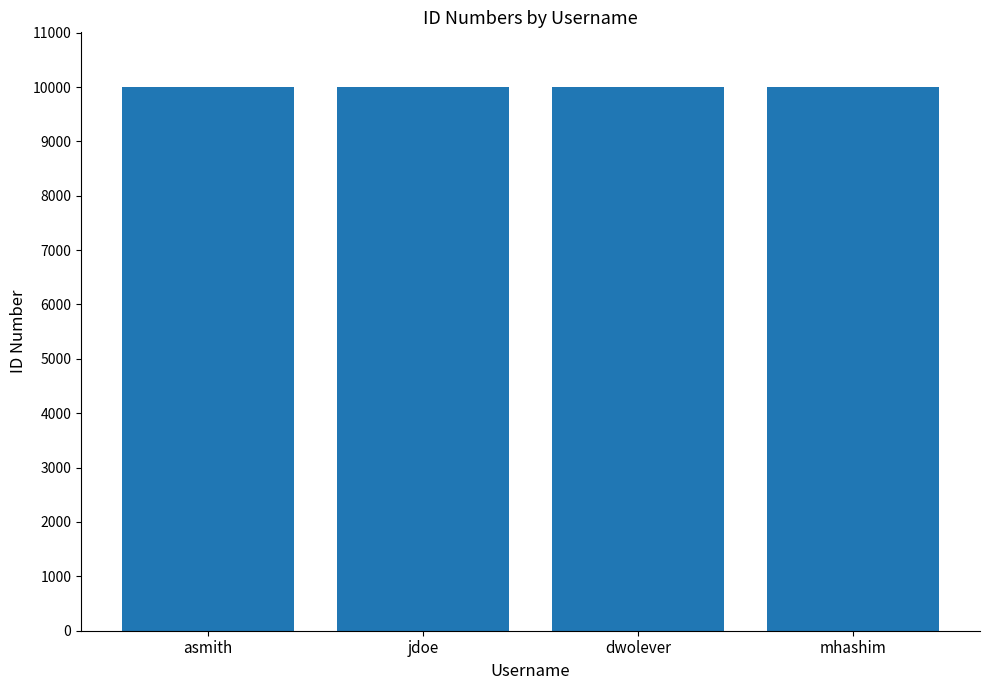

What is the greatest value displayed?

10005